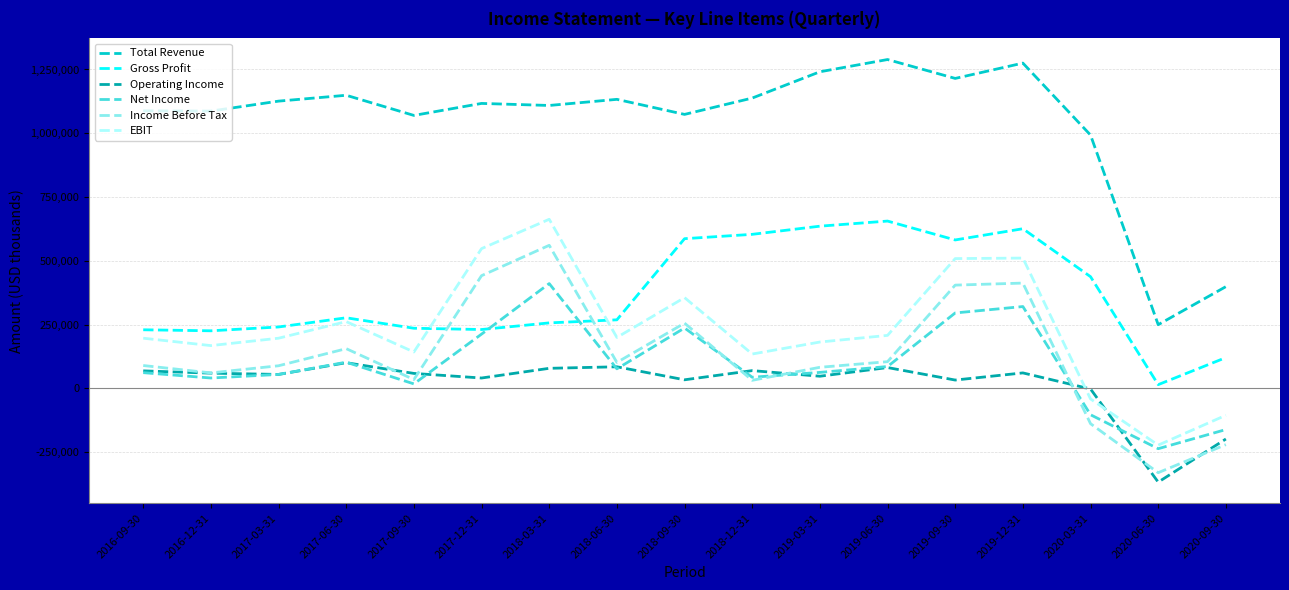

Is the value of Total Revenue at 2016-09-30 greater than the value of Gross Profit at 2020-03-31?

Yes